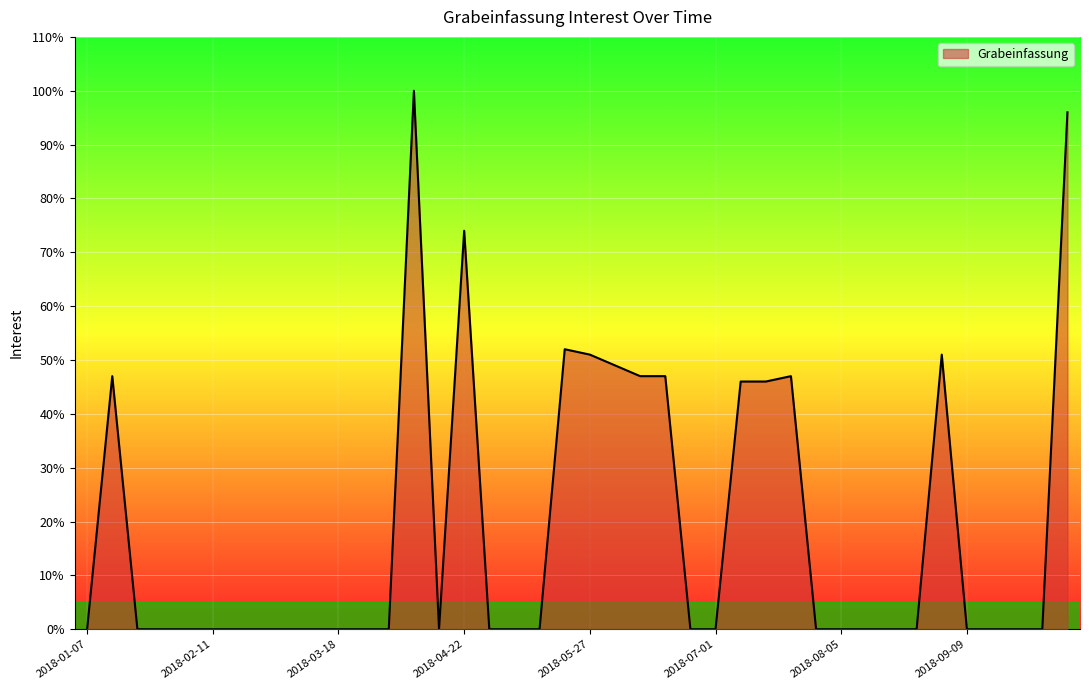

Does the chart display data point markers on the line(s)?

No